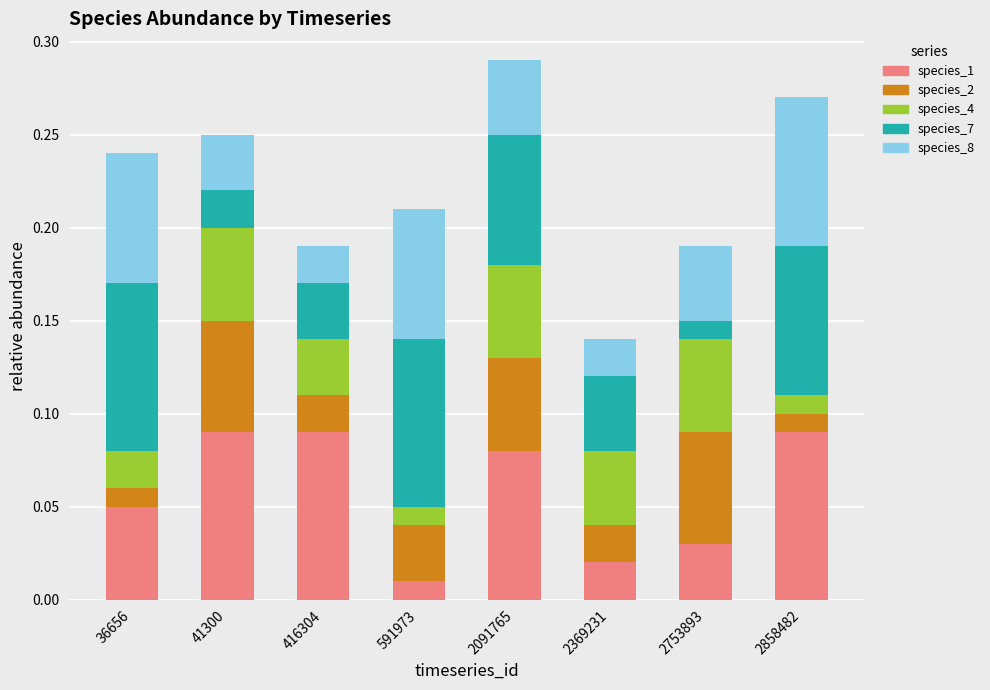

Which category has the lowest value in the species_1 series?

591973